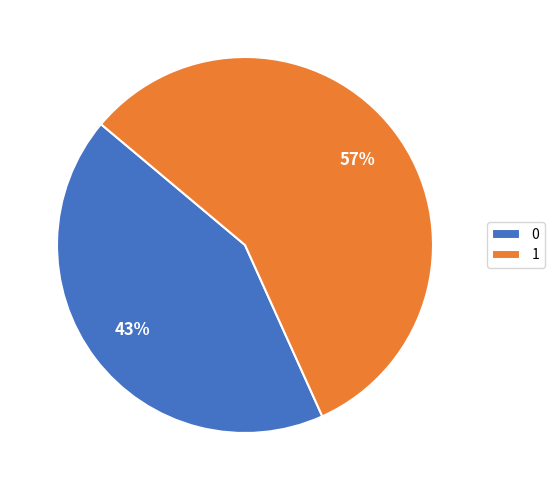

To the nearest percent, what is the average slice percentage?

50%